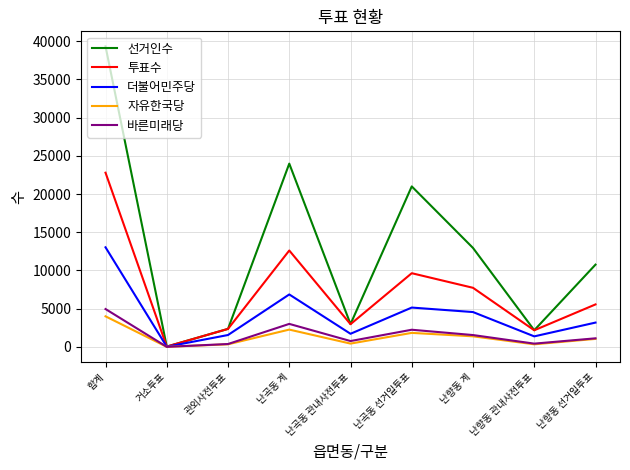

Which series has the largest total across all categories?

선거인수